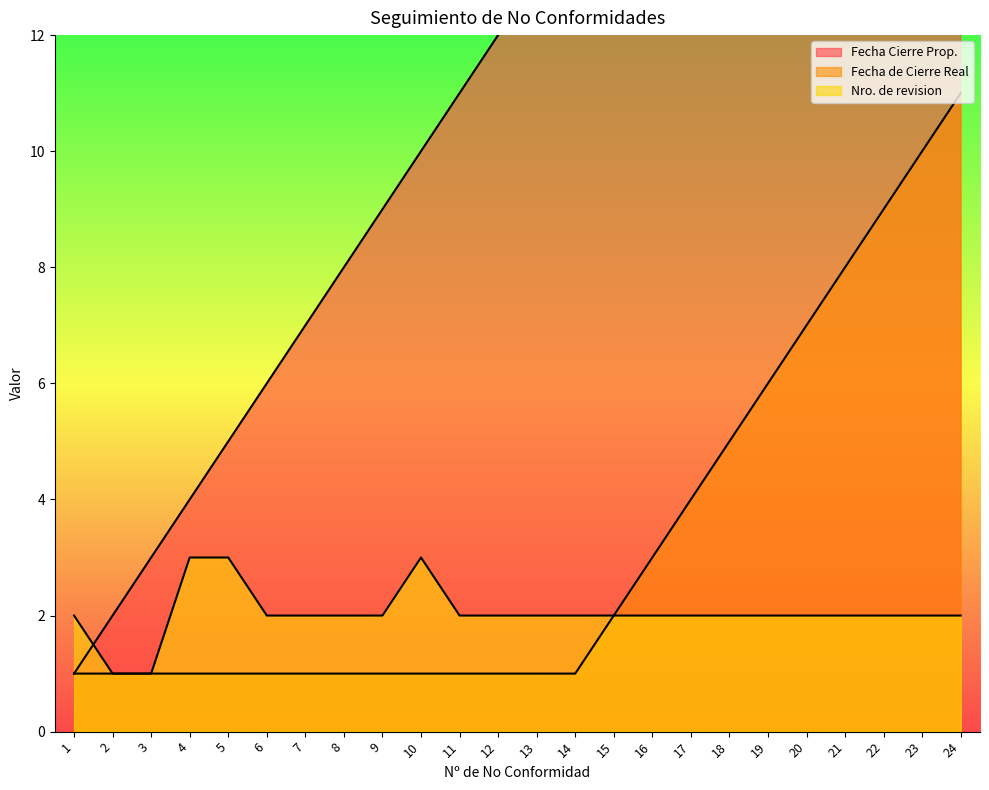

Read the Fecha Cierre Prop. value at 8, to the nearest 5.

10